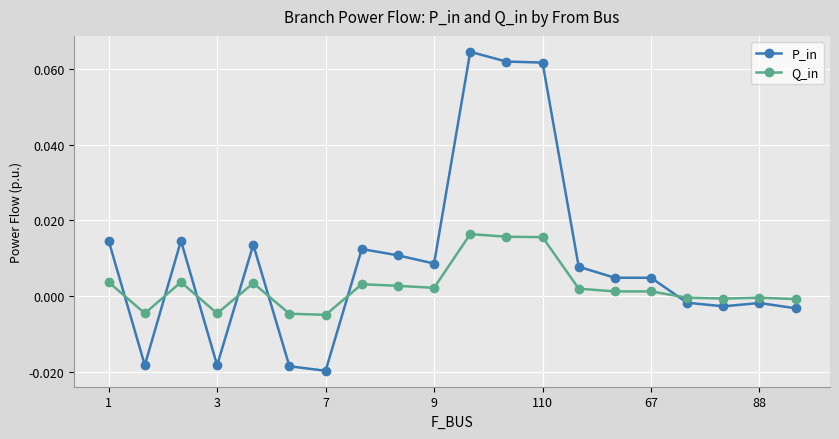

Which series has the largest total across all categories?

P_in